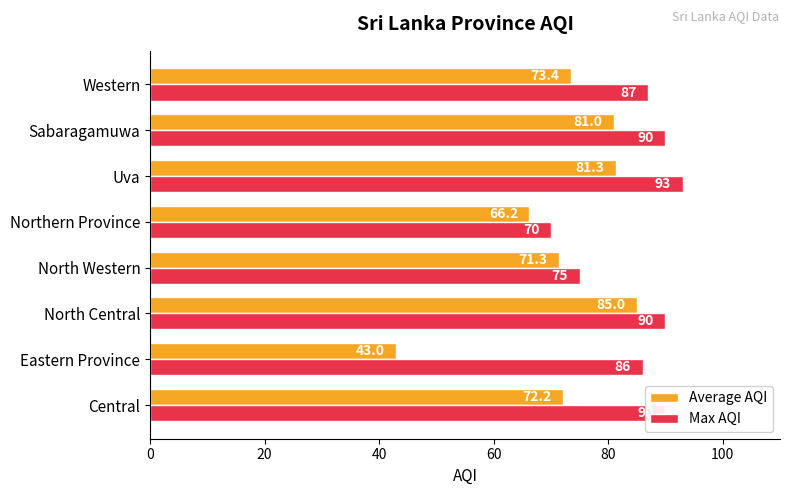

At which label is Max AQI closest to 81?

Eastern Province